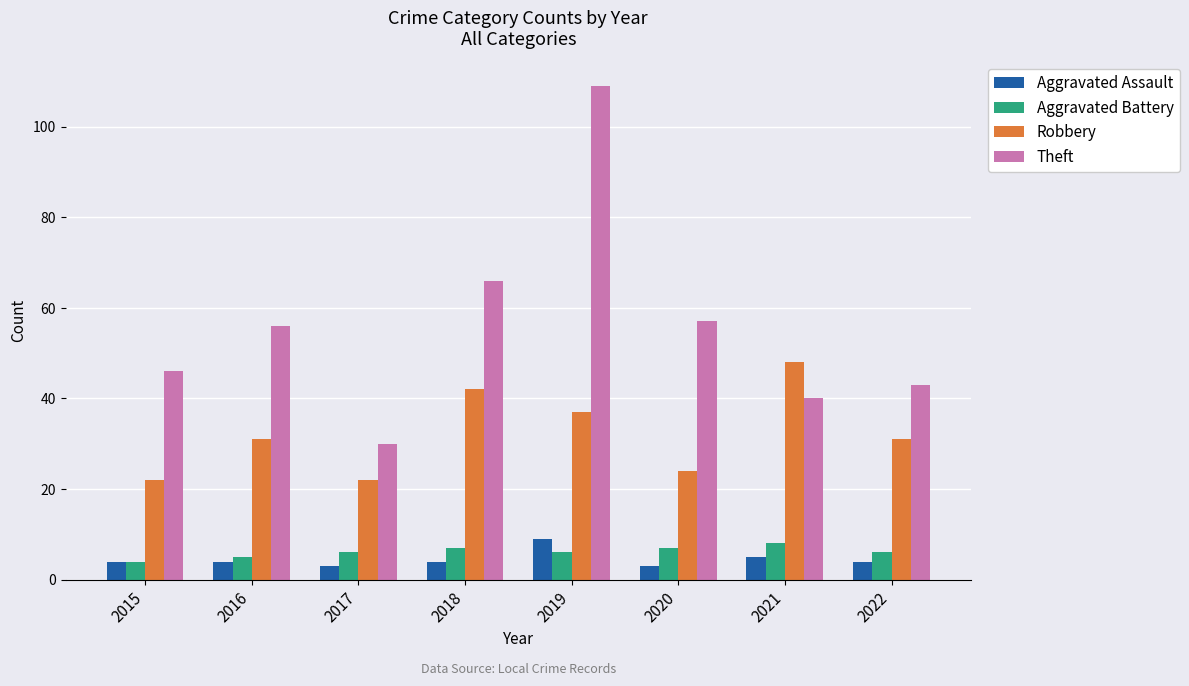

How many bars are there in each group?

4